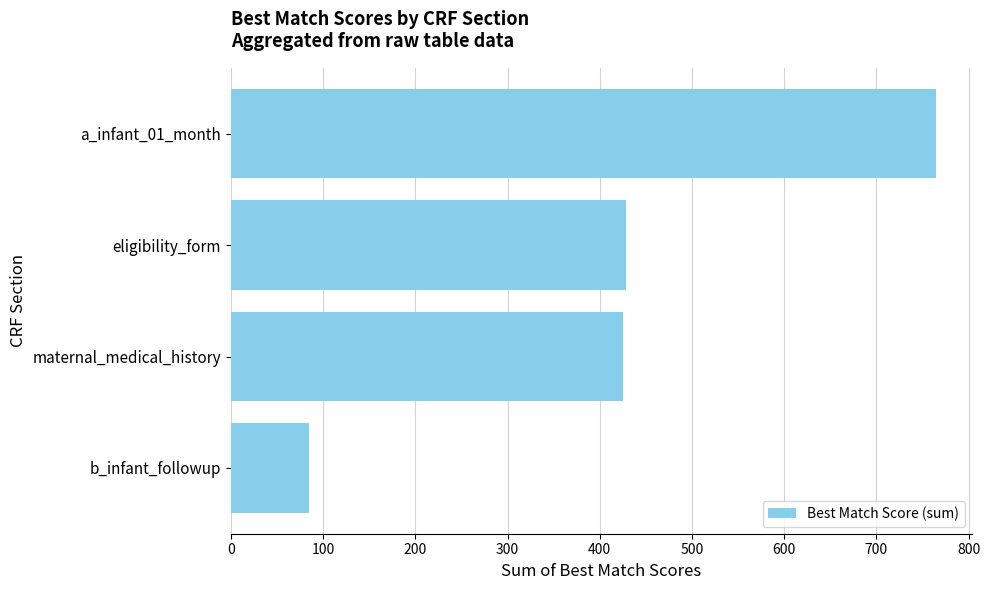

Does the chart contain stacked bars?

No